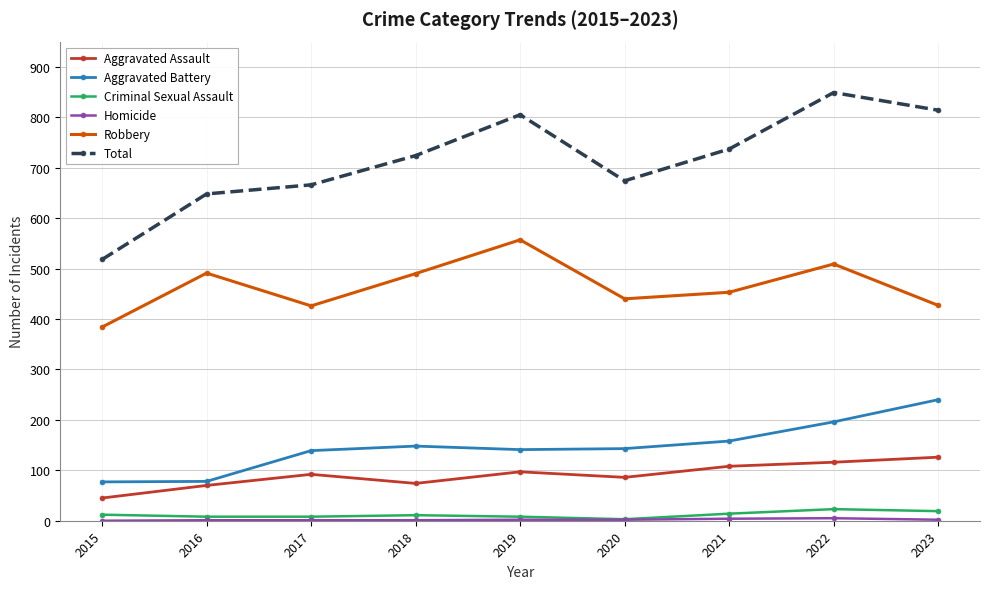

What is the difference between the highest and lowest values at 2016?

647